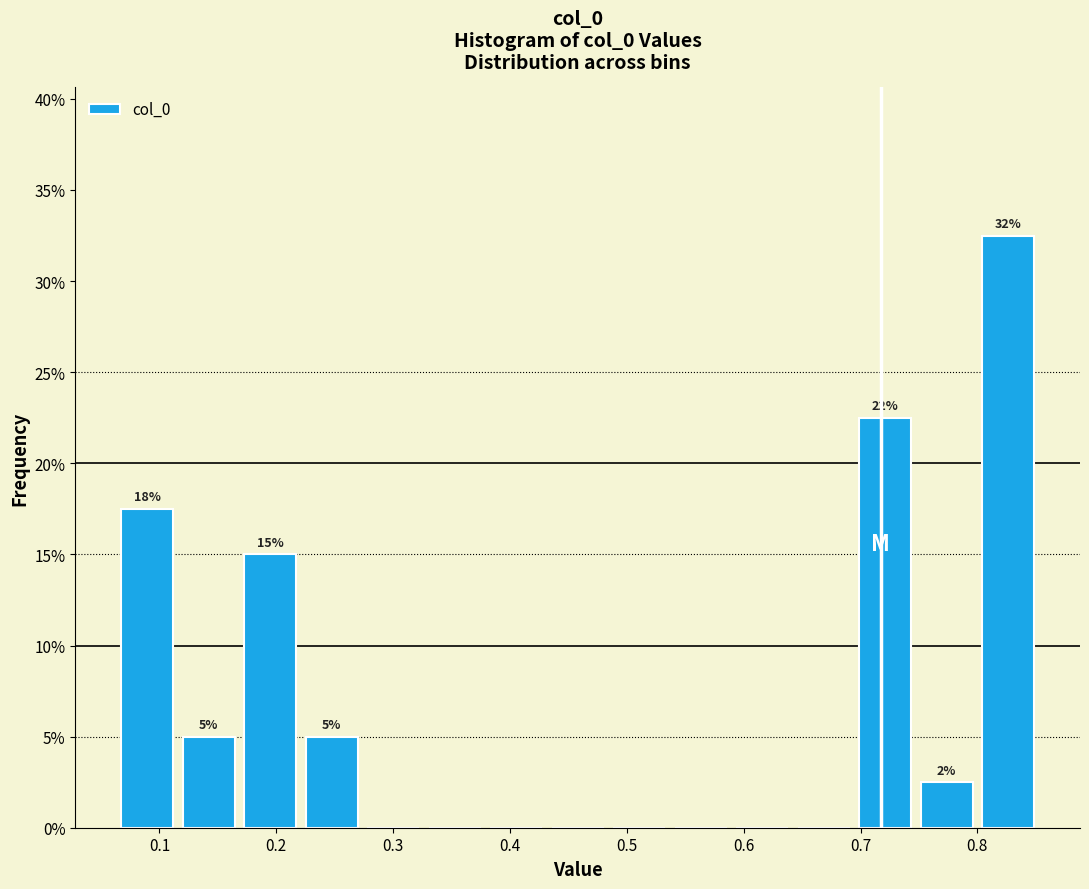

Which range on the x-axis has the tallest bar?

0.80 to 0.85